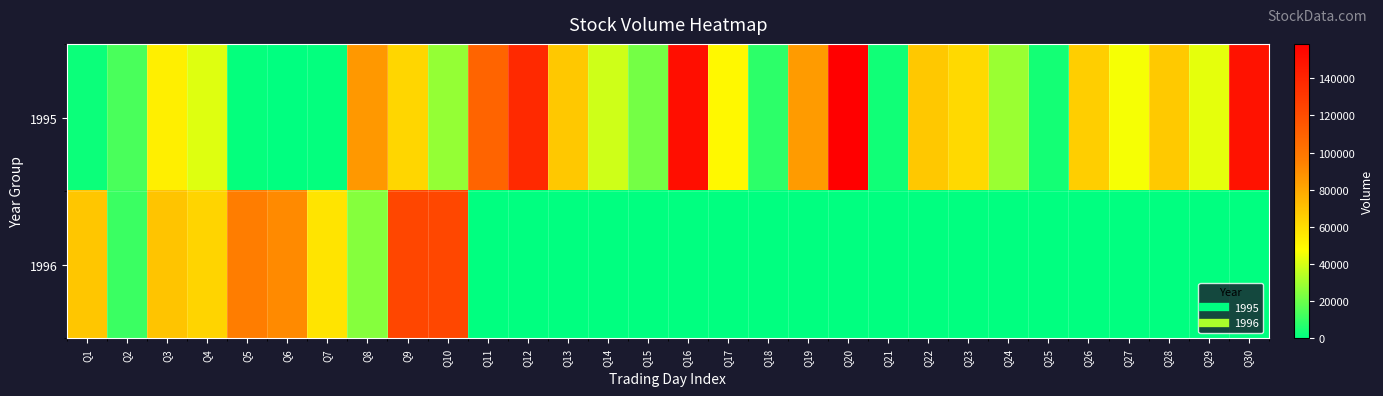

Between Q18 and Q20, which series saw the biggest shift?

1995